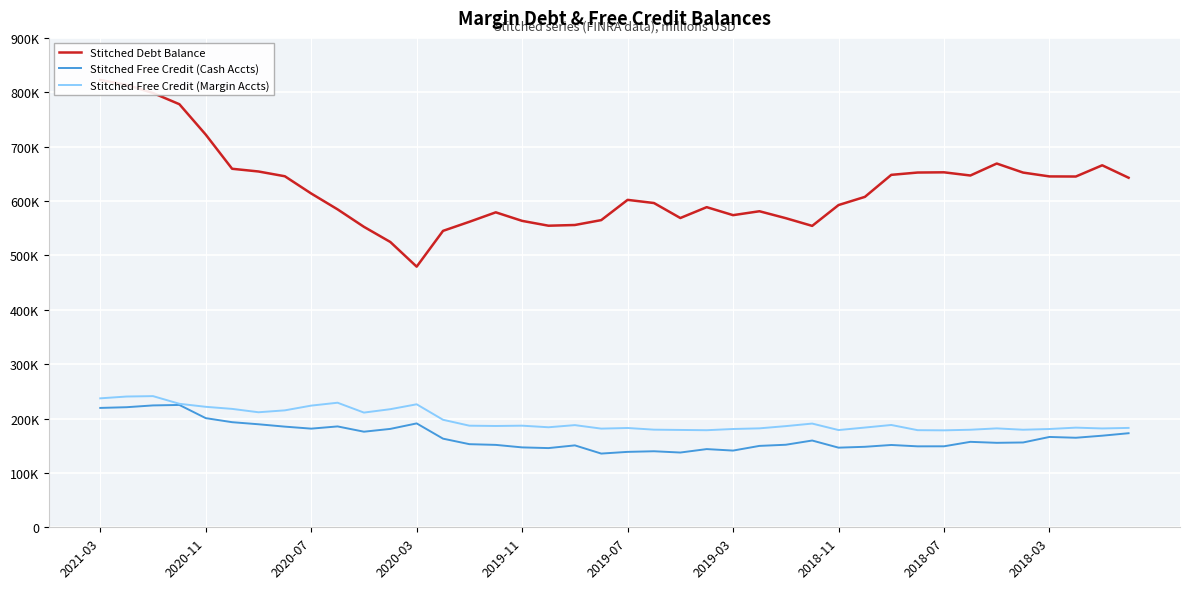

True or false: Stitched Free Credit (Cash Accts) and Stitched Debt Balance intersect in this chart.

False